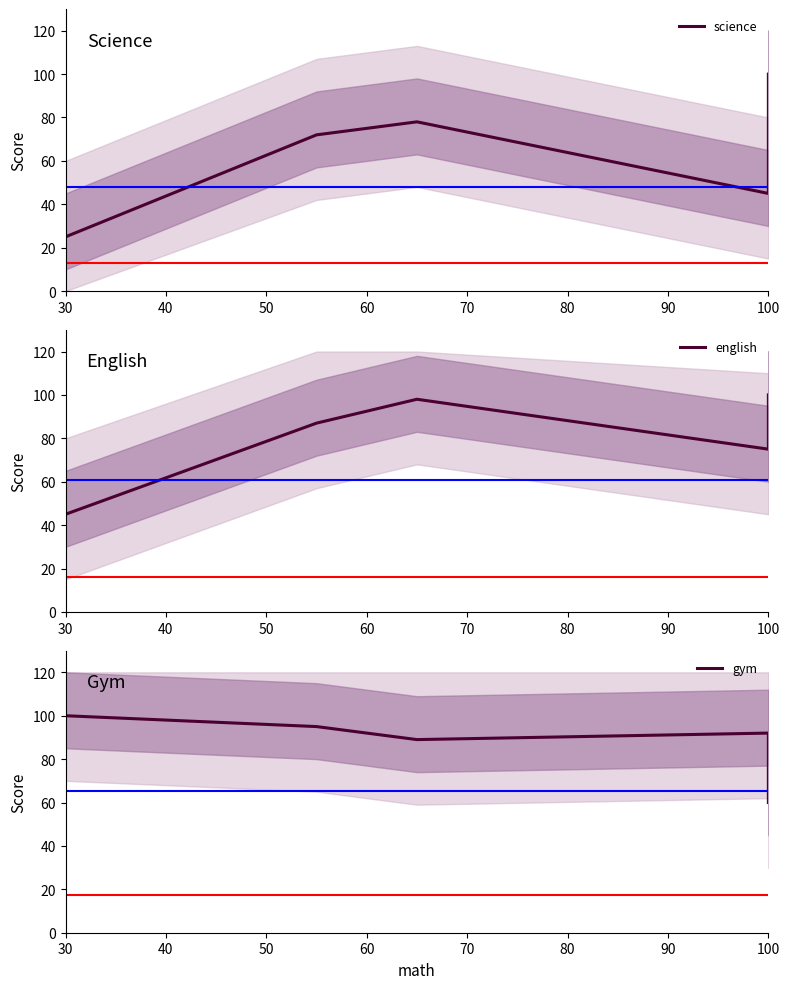

True or false: english and science cross at least once.

False